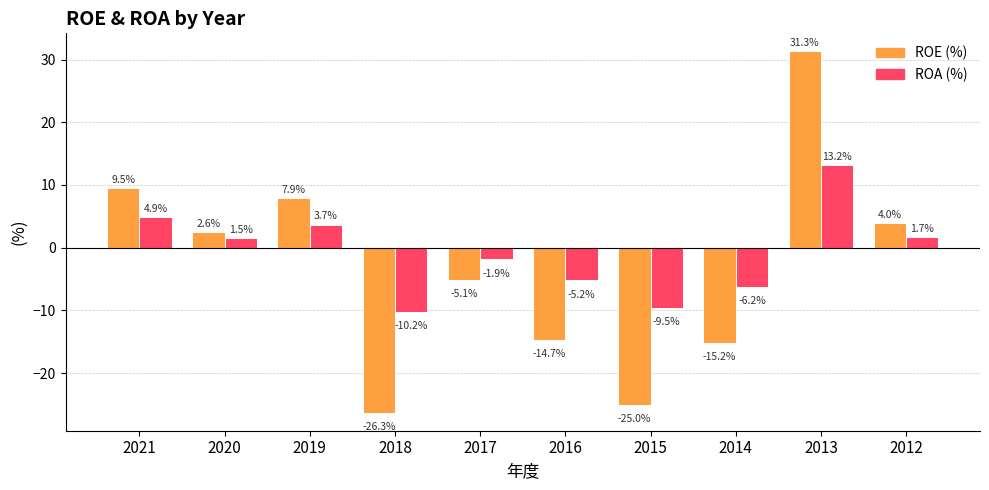

What is the total value across all series at 2017?

-7.0